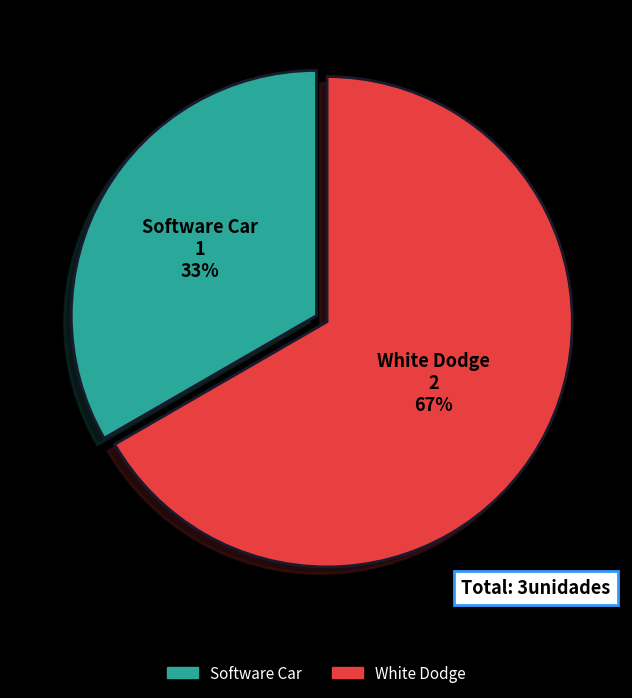

The Software Car slice represents 19% of the pie. True or false?

False